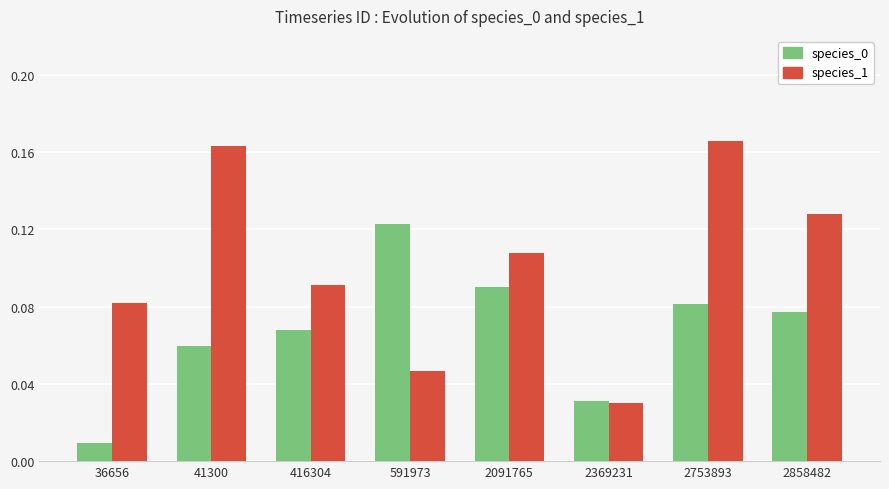

How many bars are there in each group?

2